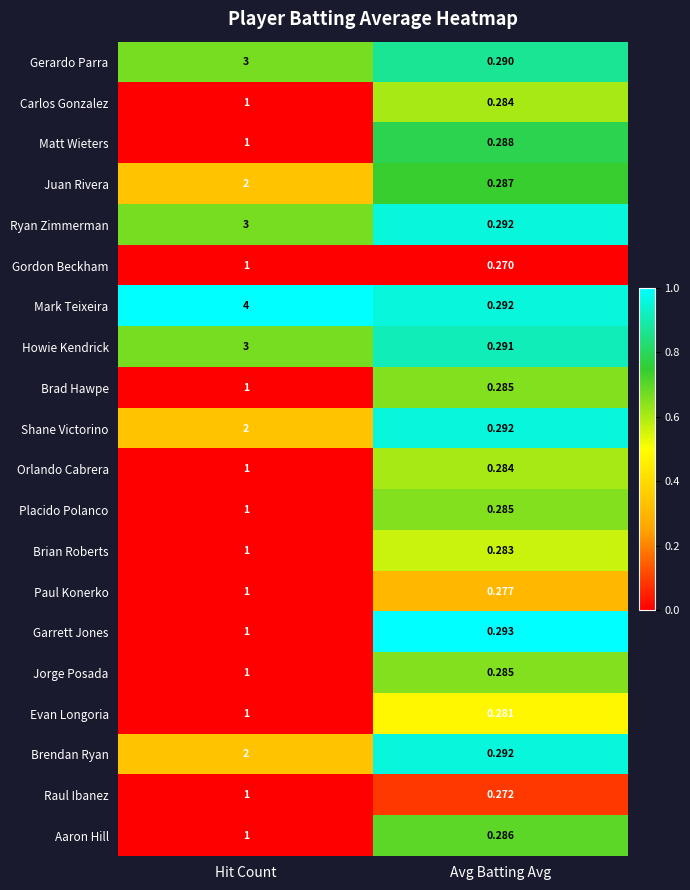

What is the total value across all series at Hit Count?

32.0